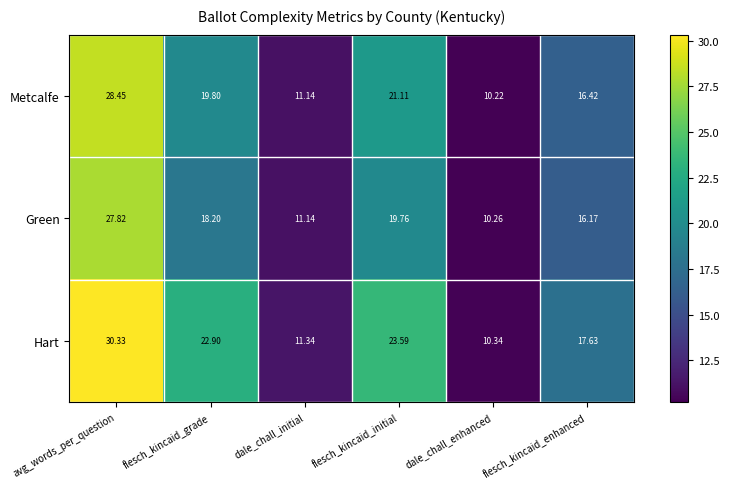

Which series has the widest spread of values?

Hart